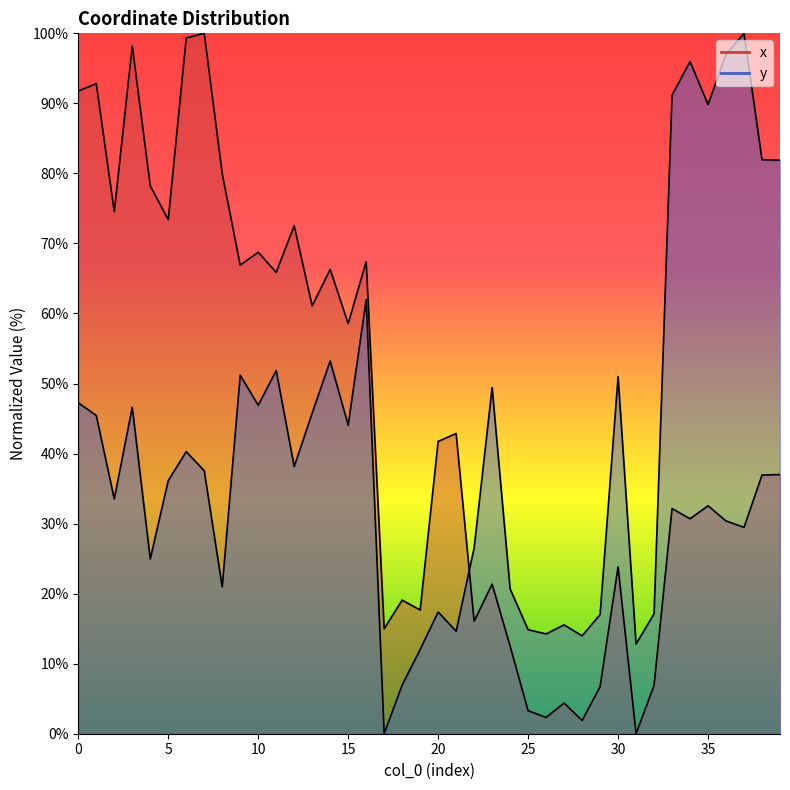

Reading right to left, what are all the values shown in this chart?

x: 37.0	36.9	29.5	30.4	32.5	30.7	32.1	6.9	0.0	23.8	6.7	1.9	4.4	2.3	3.3	12.5	21.4	16.1	42.9	41.7	17.7	19.1	15.0	67.4	58.6	66.3	61.1	72.5	65.9	68.7	66.9	80.0	100.0	99.3	73.4	78.2	98.2	74.5	92.8	91.8
y: 81.9	82.0	100.0	97.0	89.8	96.0	91.2	17.1	12.8	51.0	17.0	14.0	15.5	14.2	14.8	20.7	49.4	26.5	14.6	17.4	12.0	7.0	0.0	62.0	44.0	53.2	45.8	38.1	51.8	46.9	51.2	21.0	37.5	40.3	36.1	25.0	46.6	33.5	45.4	47.3